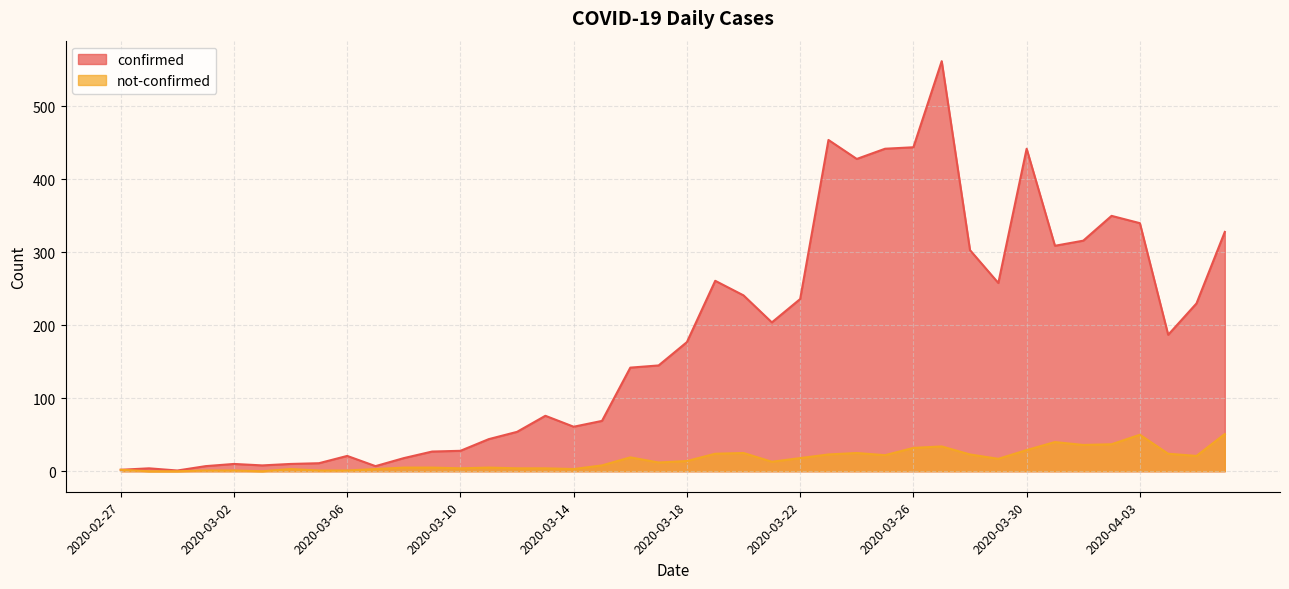

Read the confirmed value at 2020-04-02, to the nearest 50.

350